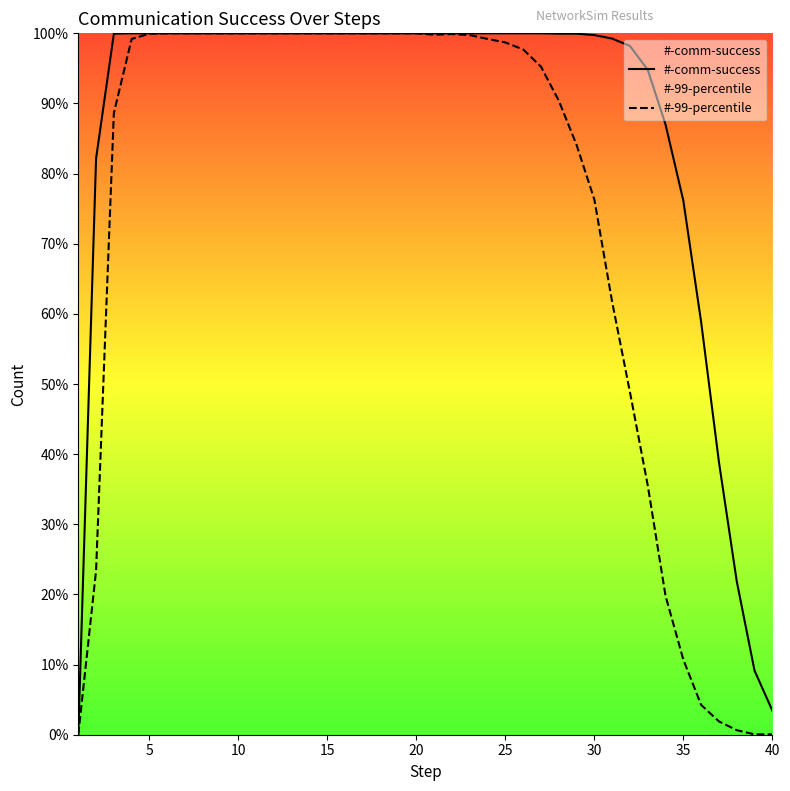

What are all the series names shown in the legend?

#-comm-success, #-99-percentile